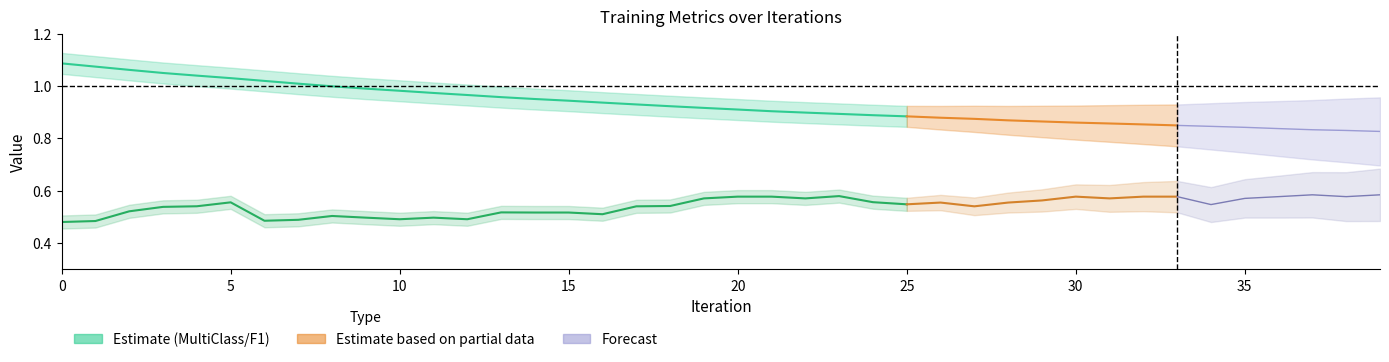

What is the difference between the highest and lowest values at 11?

0.5